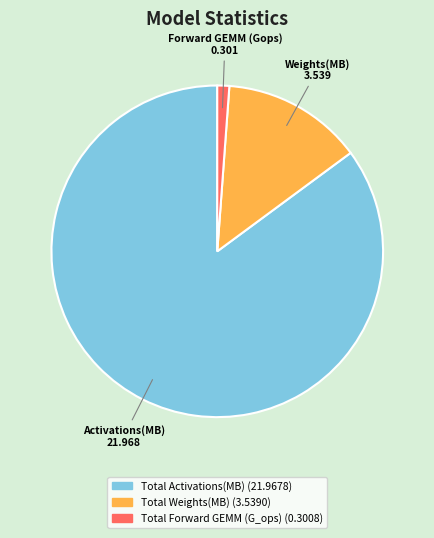

Combined, do Total Activations(MB) and Total Weights(MB) account for over 50%?

Yes